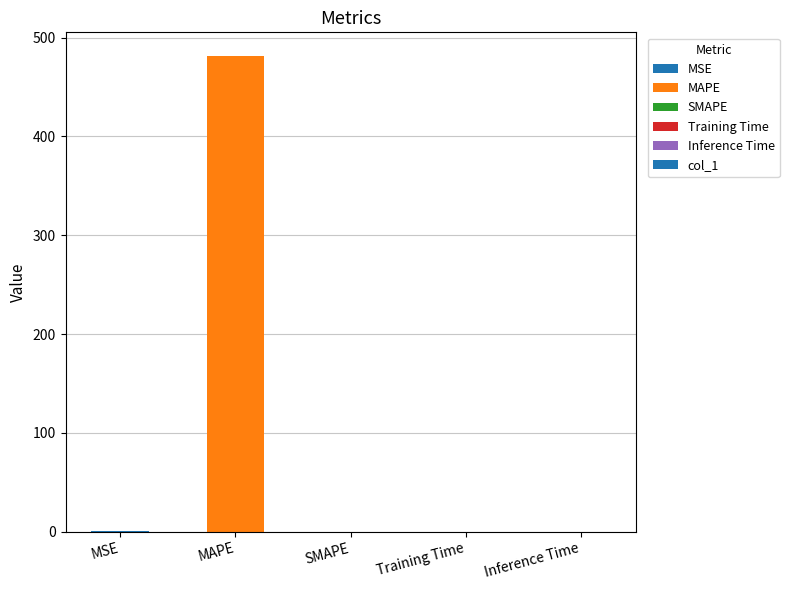

What is the greatest value displayed?

481.2